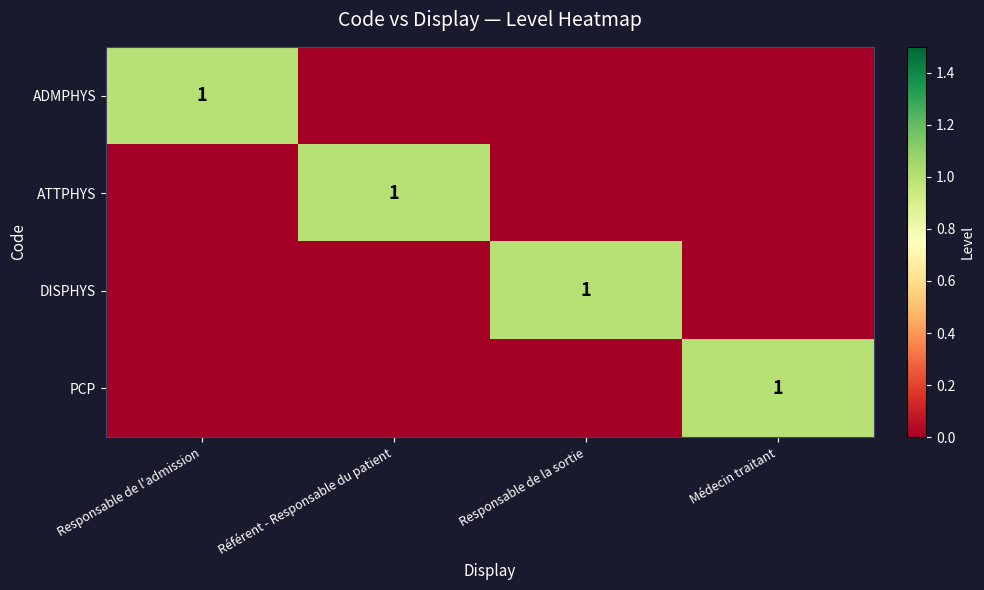

The value of ATTPHYS at Référent - Responsable du patient is 0. True or false?

False